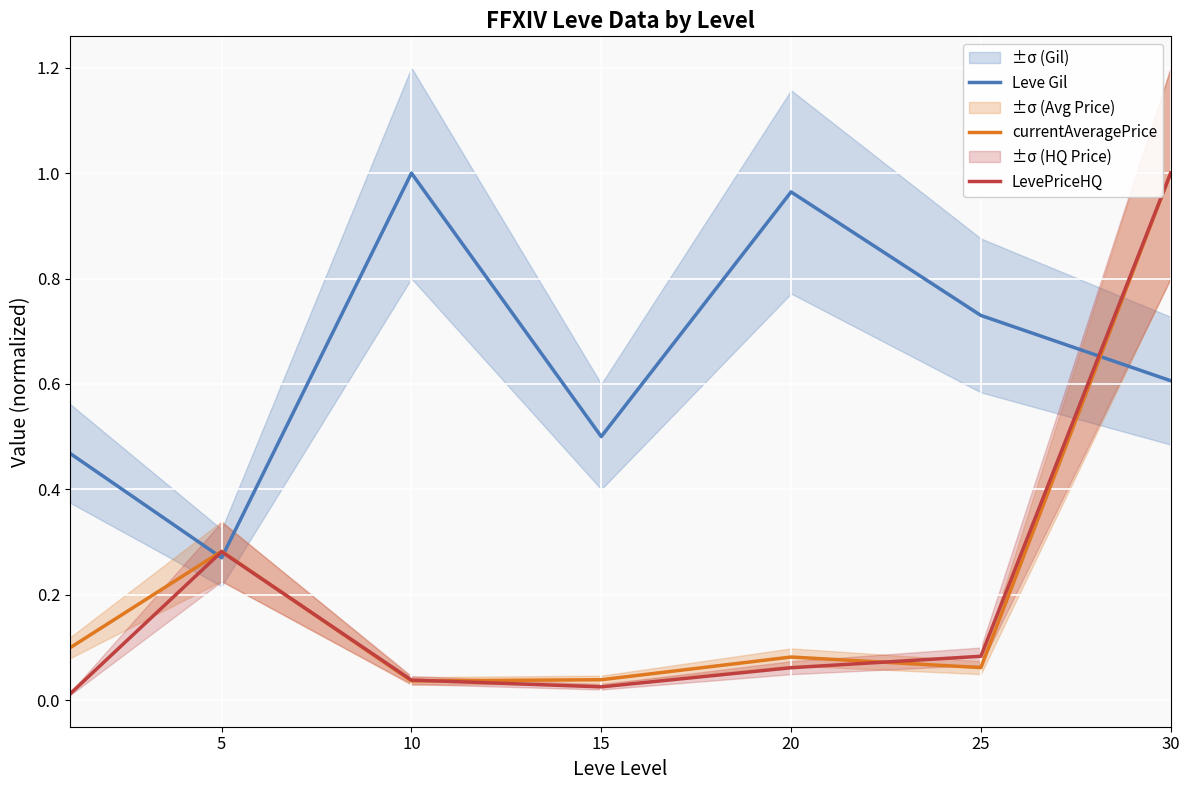

At how many categories does at least one series exceed 0?

7